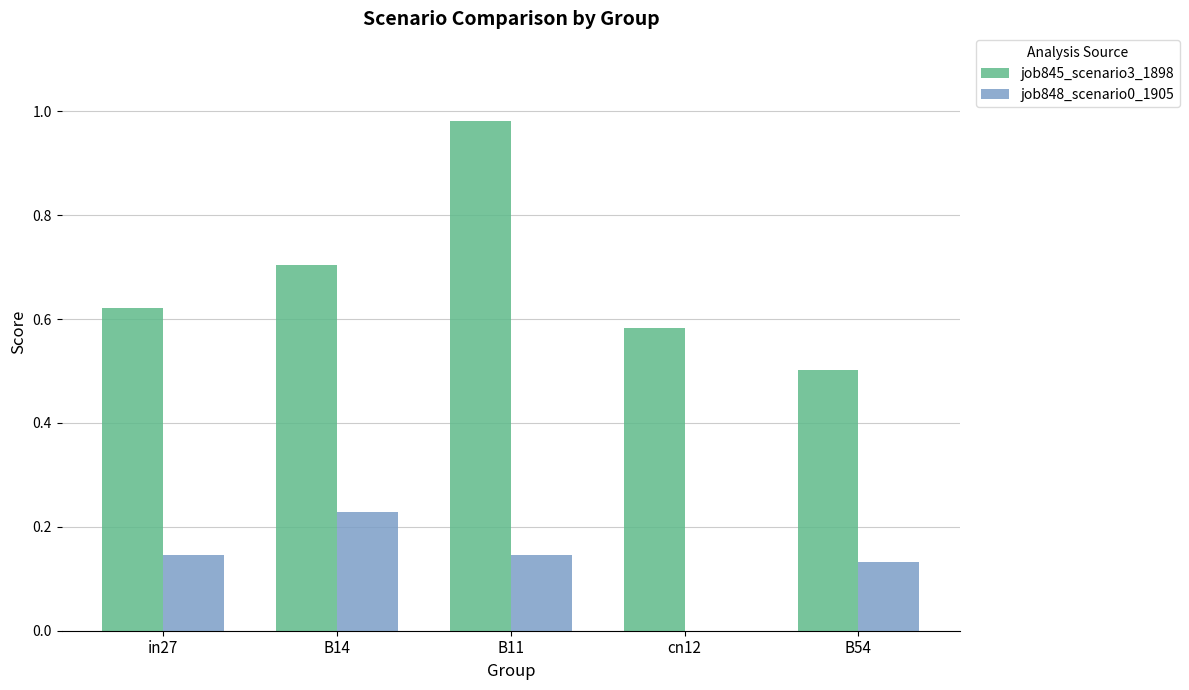

The value of job845_scenario3_1898 at B54 is 0.2. True or false?

False